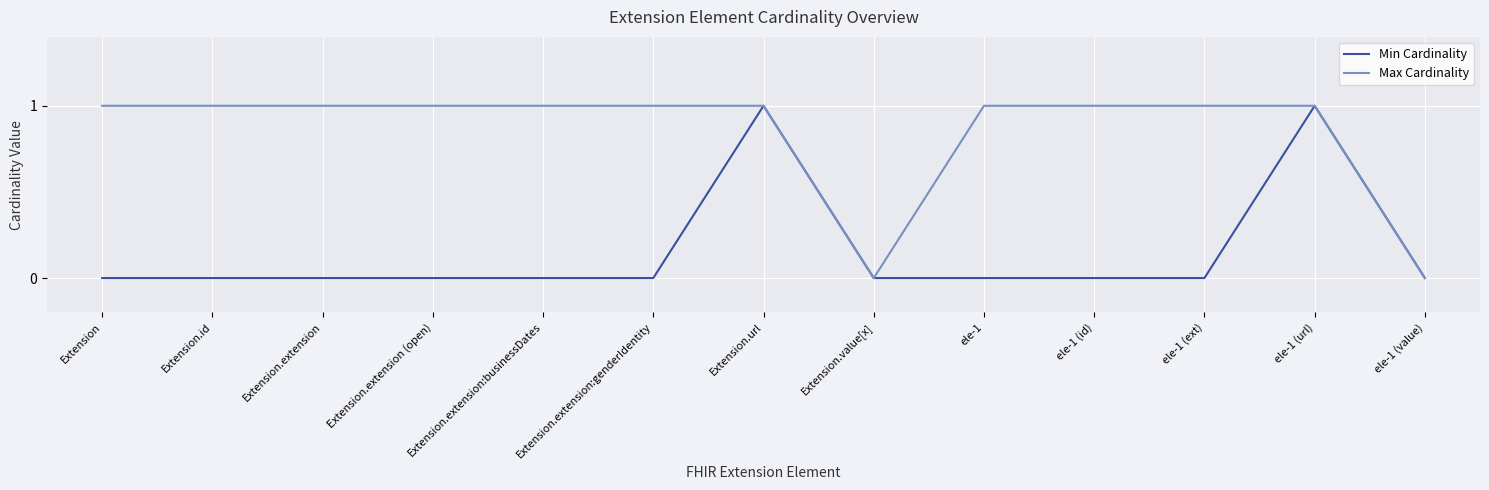

How many series are shown in this chart?

2